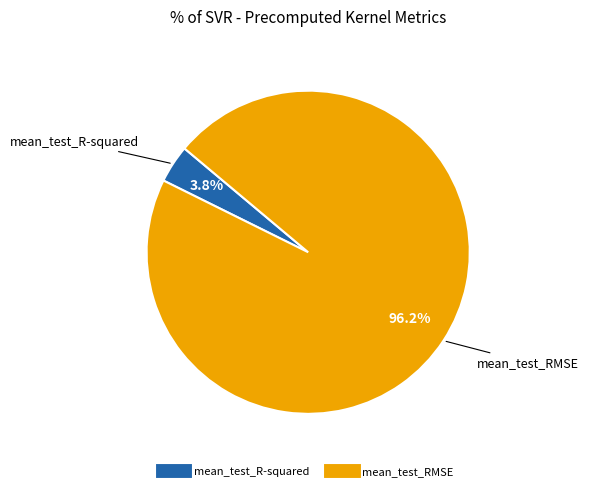

Is mean_test_R-squared the majority of the pie?

No